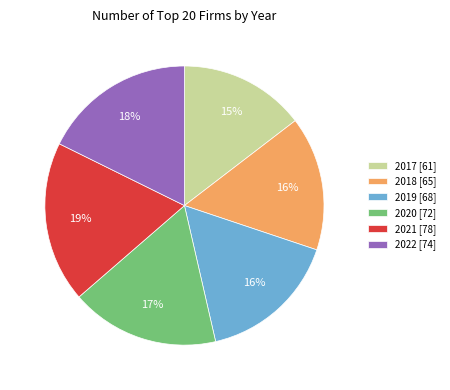

Do 2022 [74] and 2019 [68] together represent more than half of the pie?

No